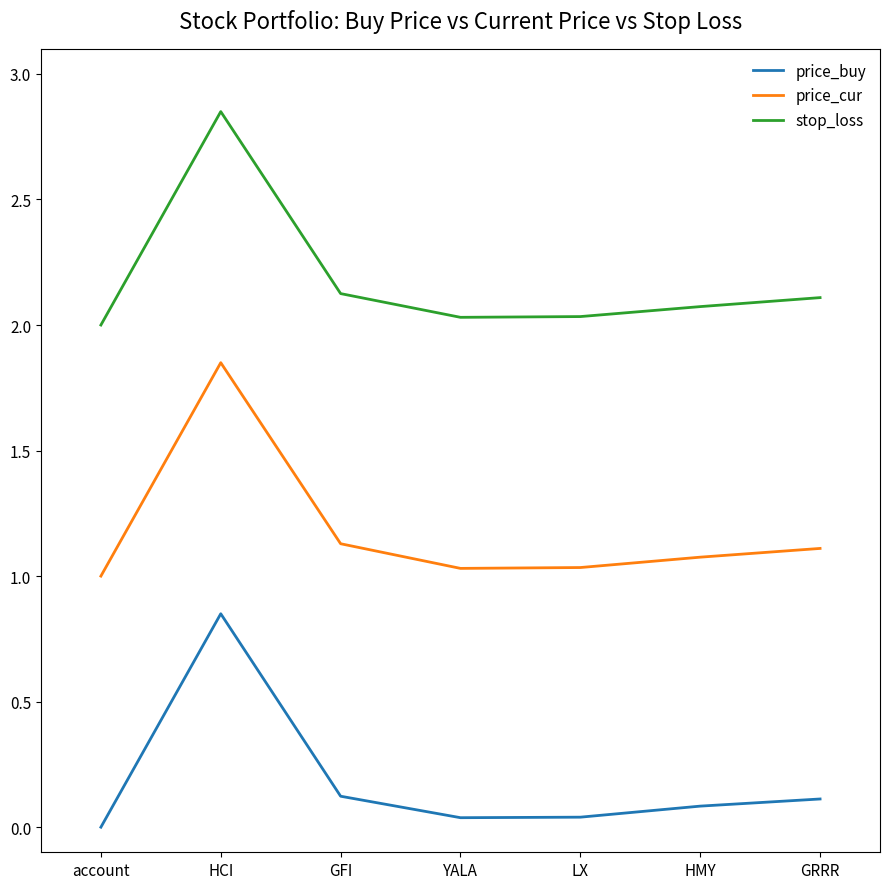

Is it true that stop_loss equals 2.1 at GRRR?

True